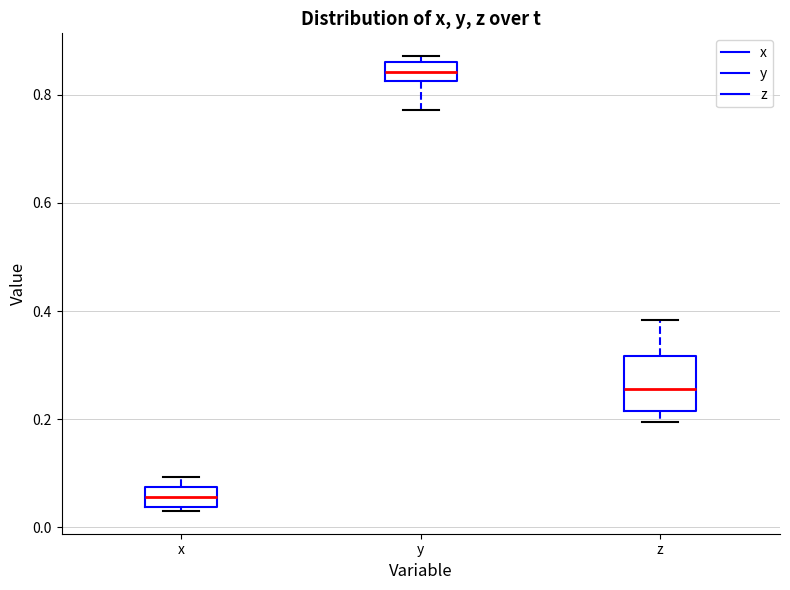

Reading left to right, read every box against the y-axis: the position of its median line, the range the box covers, and the ends of its whiskers. The values are not printed on the chart, so give them approximately, as read against the axis.

x: median 0.06, box 0.04 to 0.08, whiskers 0.04 (just below the box's lower edge) to 0.10
y: median 0.84, box 0.82 to 0.86, whiskers 0.78 to 0.88
z: median 0.26, box 0.22 to 0.32, whiskers 0.20 to 0.38